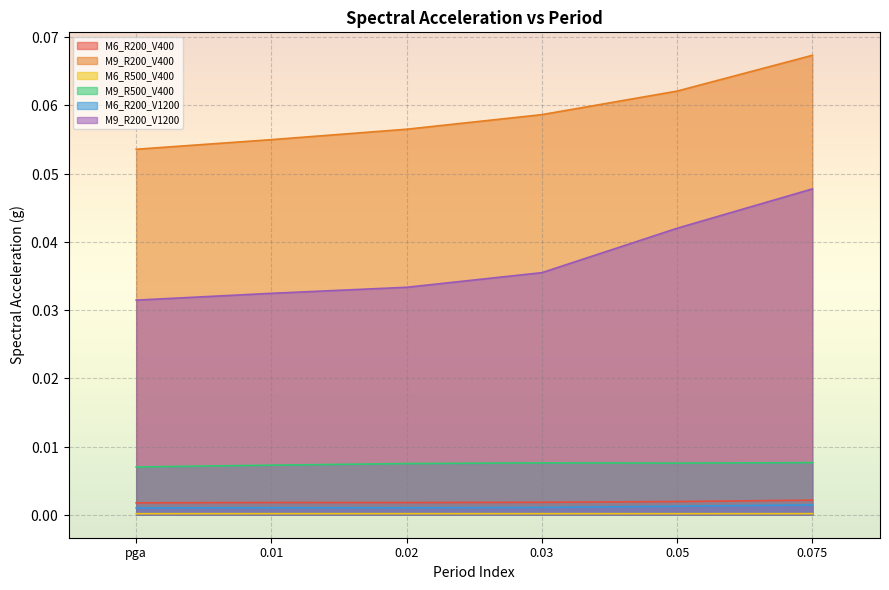

Count the M9_R200_V1200 values in the range 0 to 1.

6